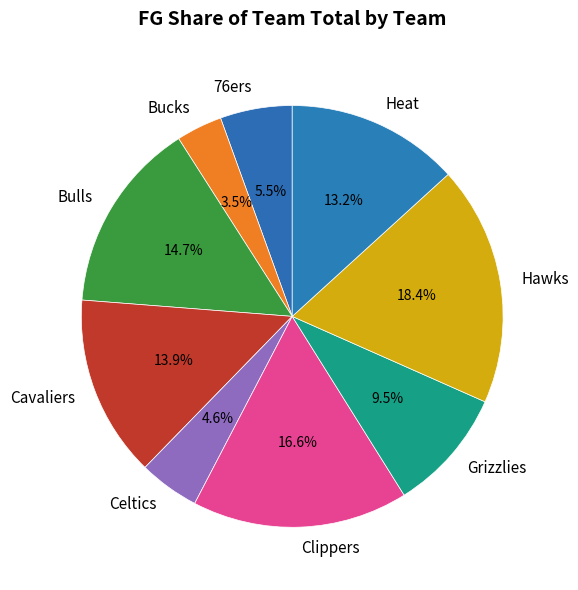

Which slice is the smallest?

Bucks